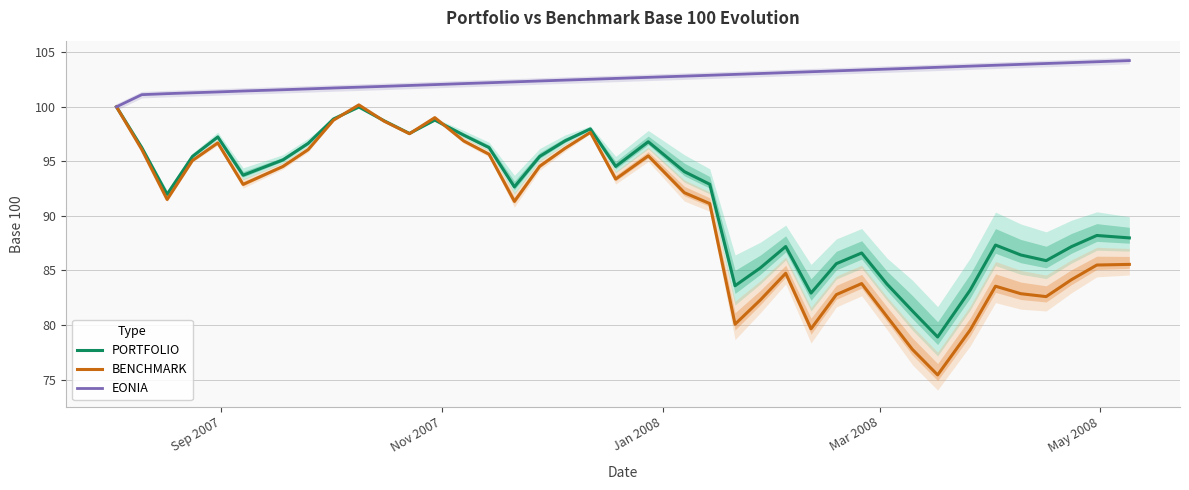

True or false: EONIA and BENCHMARK cross at least once.

False